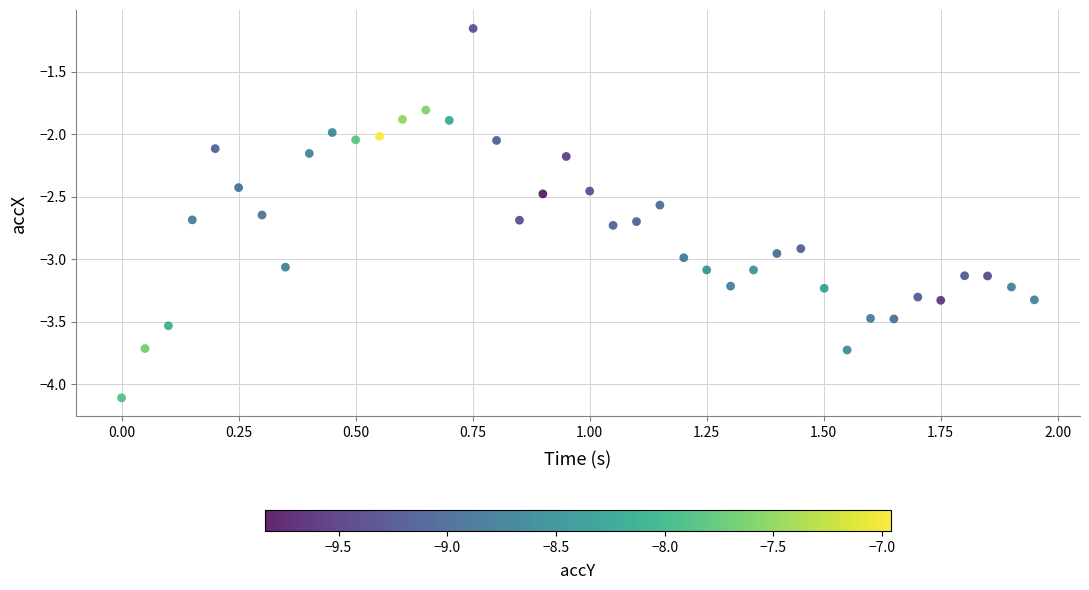

What is the range of X values (max minus min)?

1.9